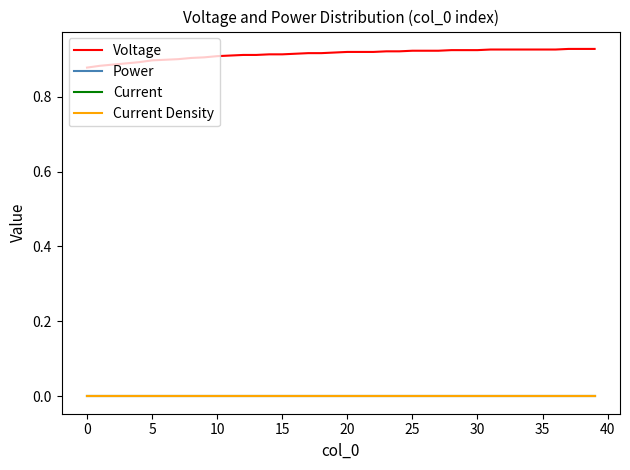

Is this an area chart (filled region under the line)?

No